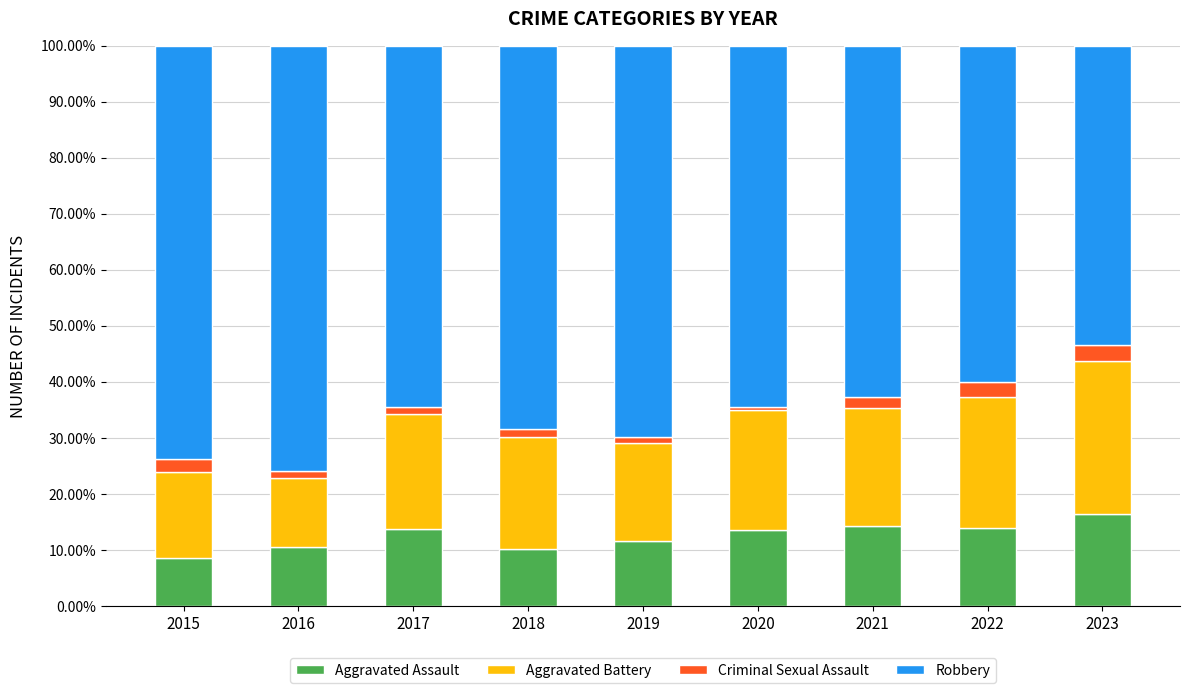

The value of Aggravated Assault at 2020 is 13.5. True or false?

True